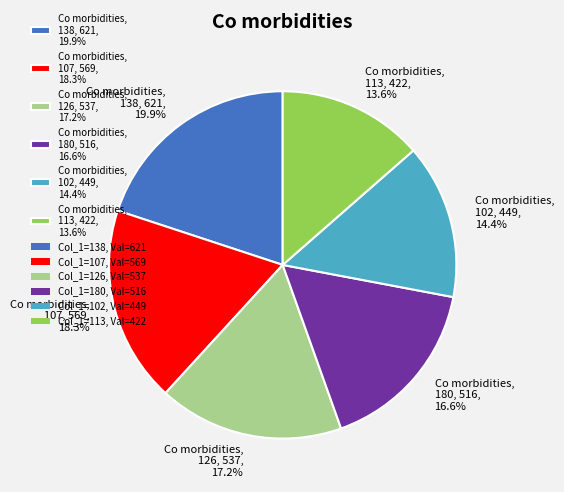

Approximately how many times larger is the value at Co morbidities, 180, 516, 16.6% compared to Co morbidities, 113, 422, 13.6%?

1.2